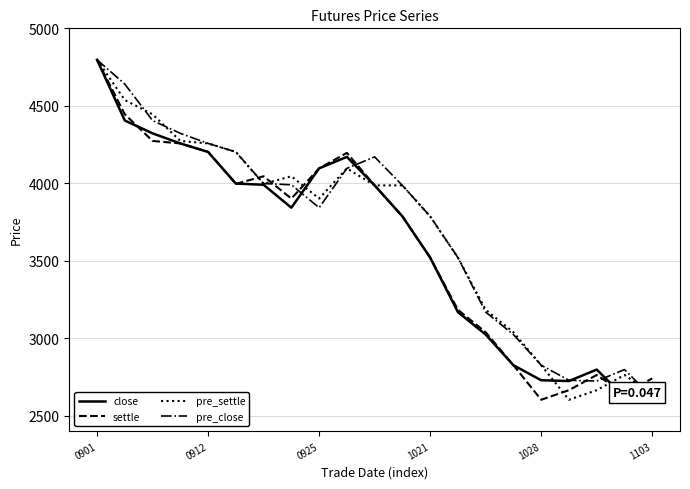

How many times do settle and pre_close cross each other?

7